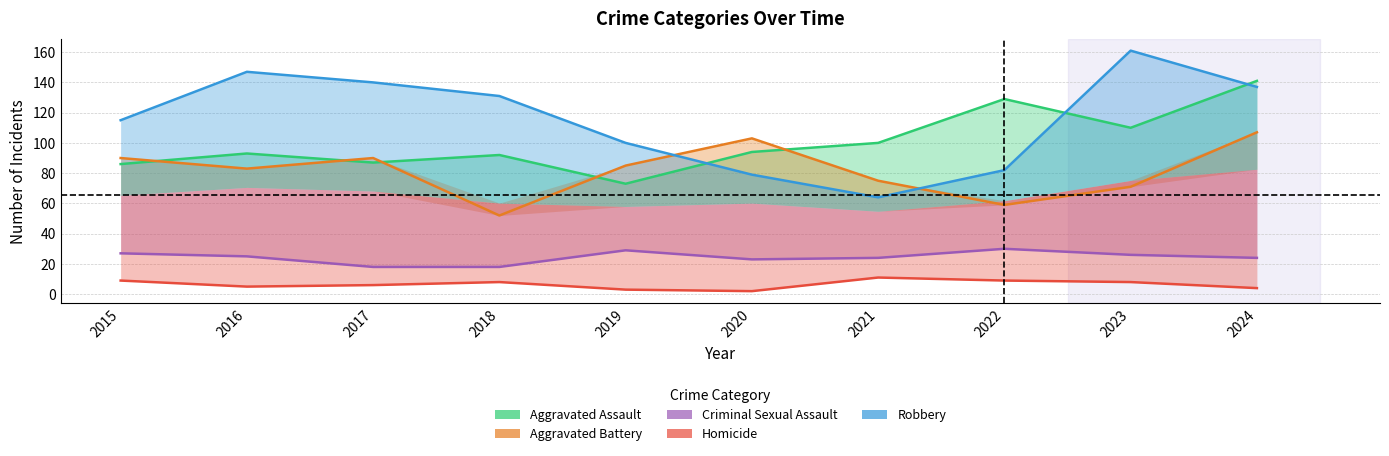

What is the greatest value displayed?

161